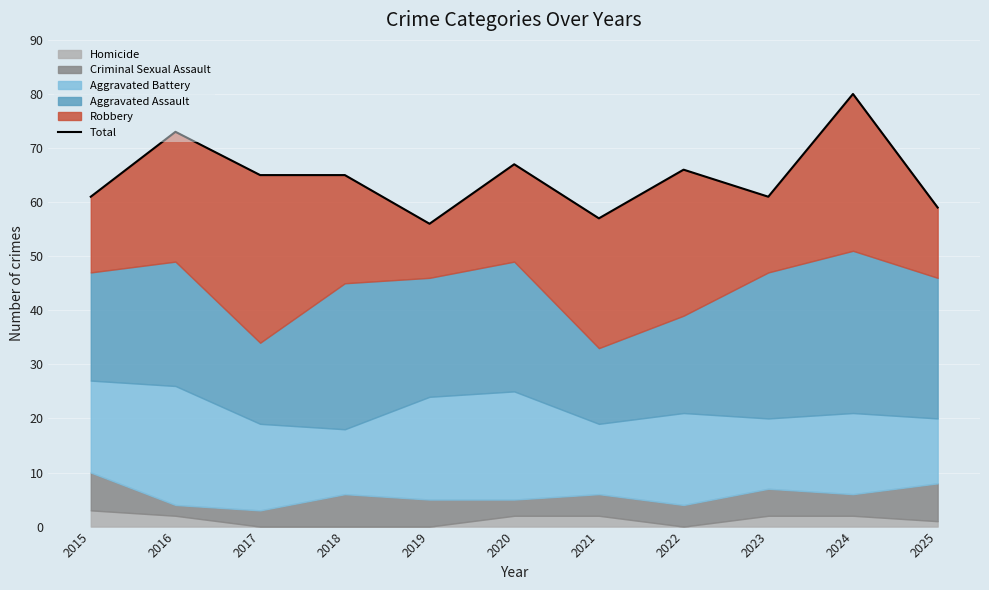

What is the value of the 6th point from the left?

67